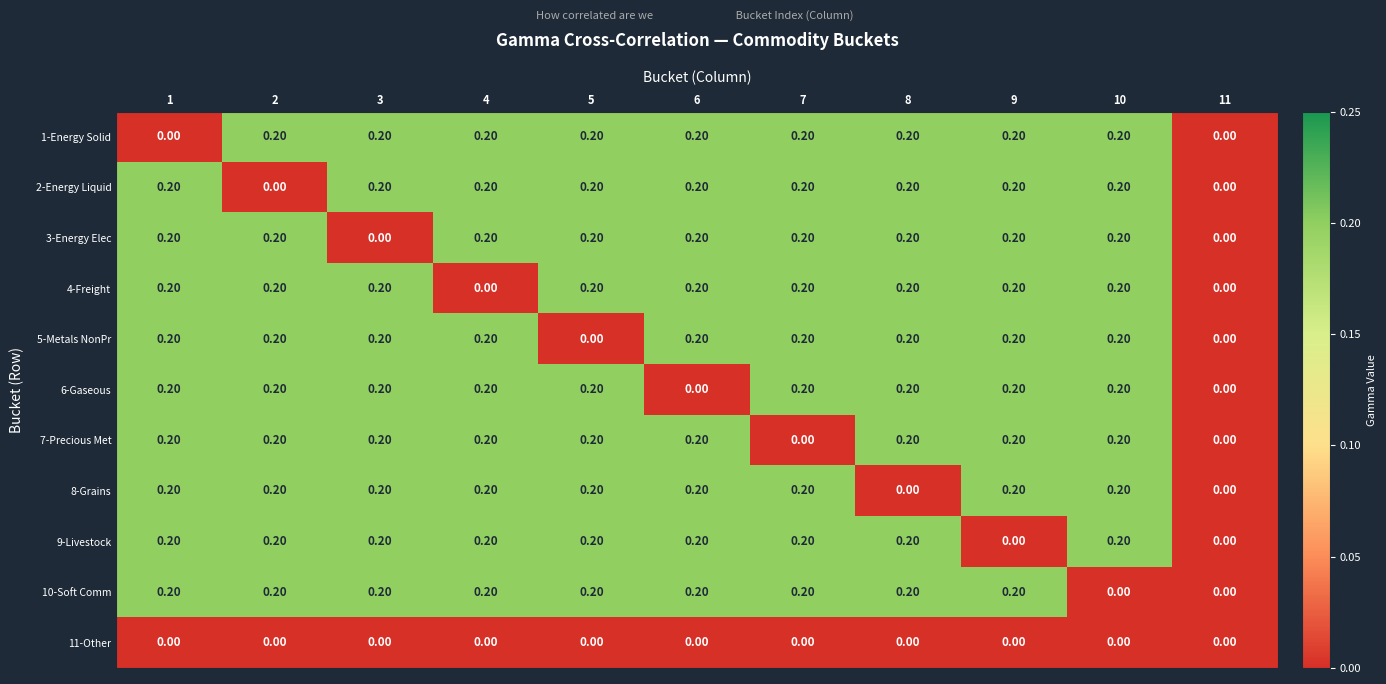

Is the value of 6-Gaseous at 5 greater than the value of 5-Metals NonPr at 11?

Yes